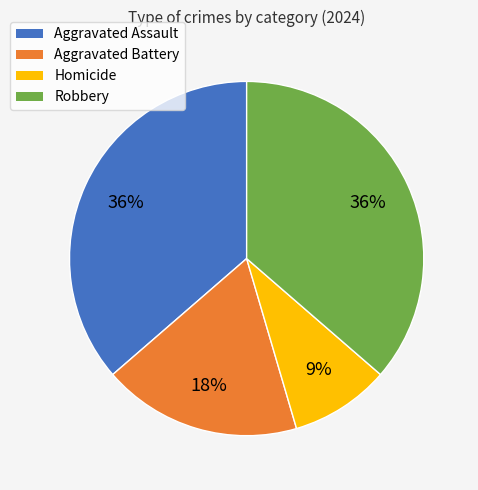

Is the sum of Homicide and Aggravated Assault greater than half?

No